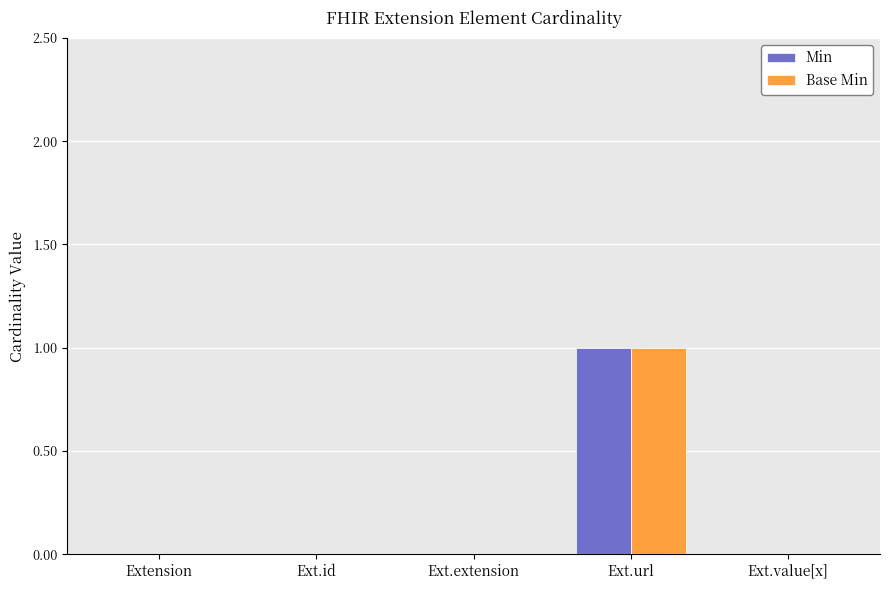

How many Base Min values are between 0 and 1?

5